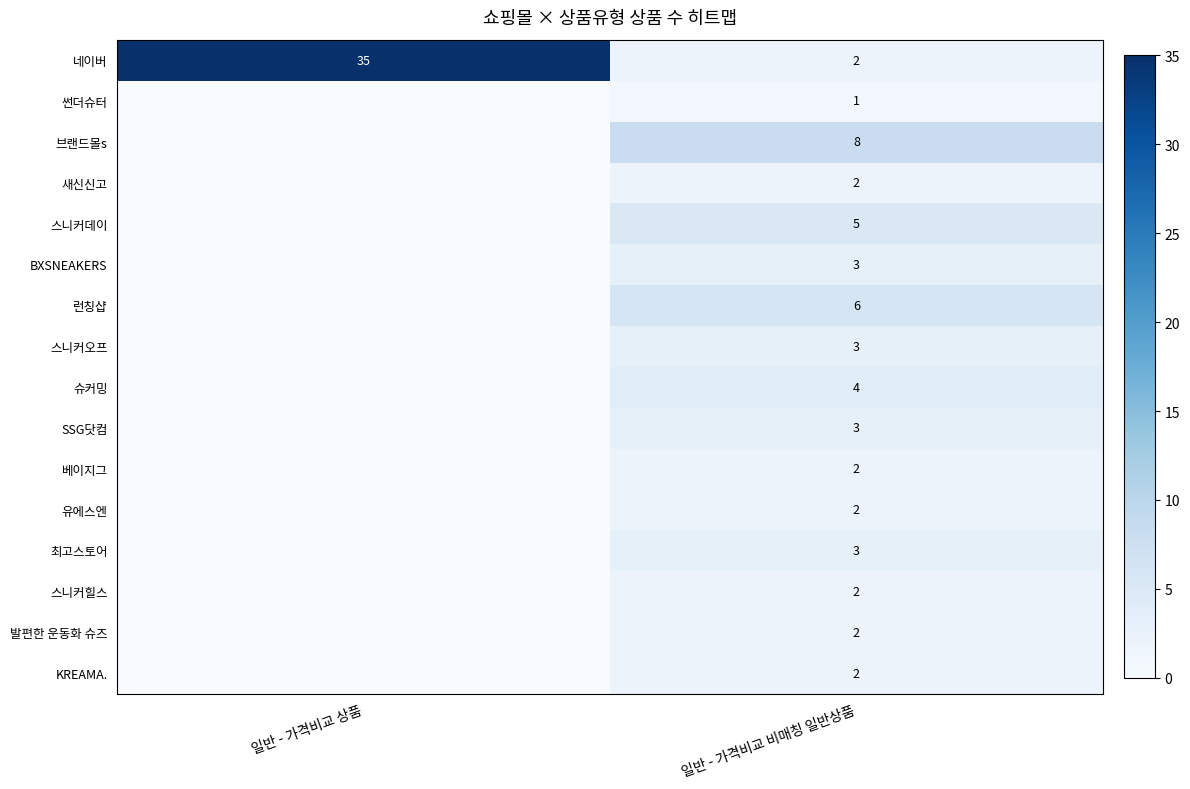

What is the total value across all series at 일반 - 가격비교 비매칭 일반상품?

50